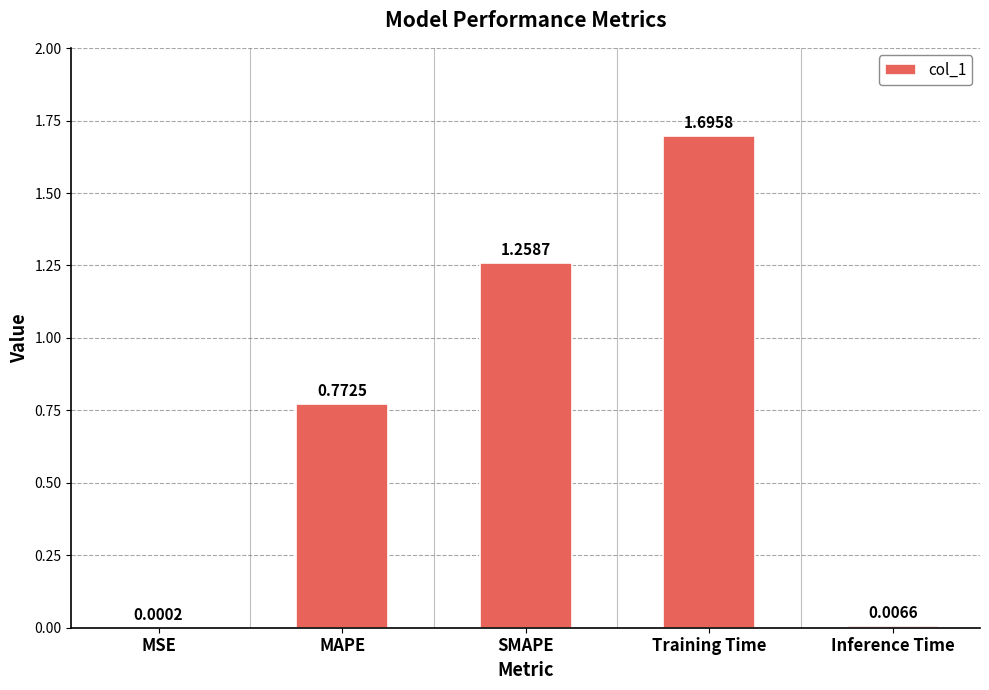

Are the bars horizontal?

No